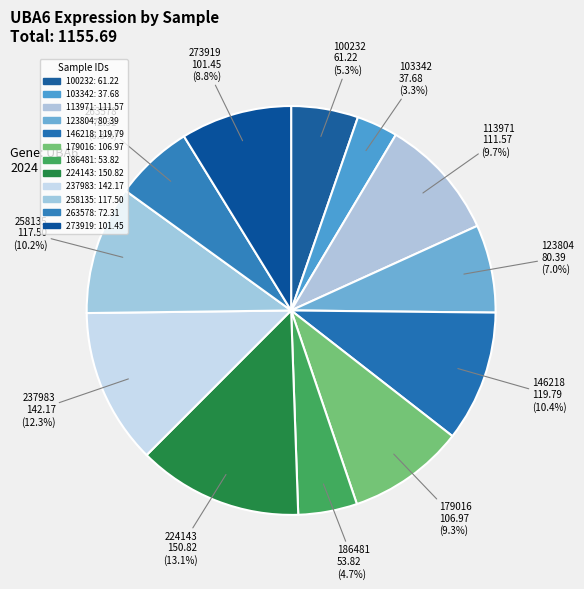

How many slices are in this pie chart?

12